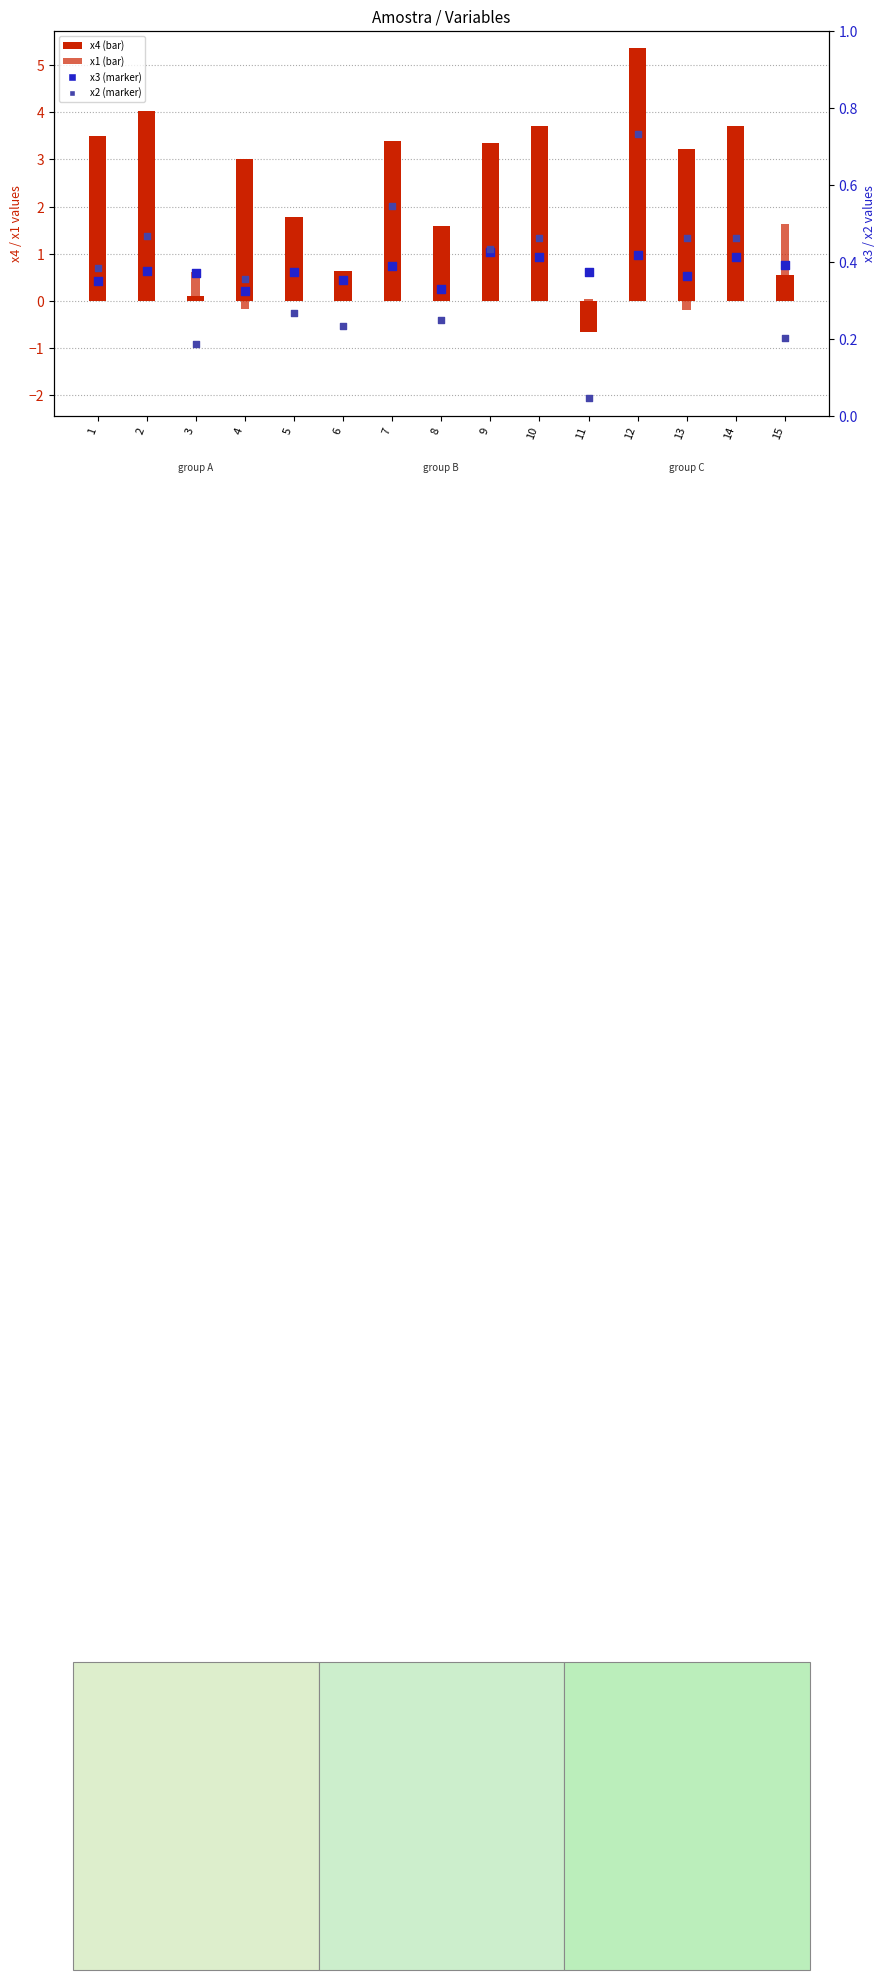

Which series has the largest total across all categories?

x4